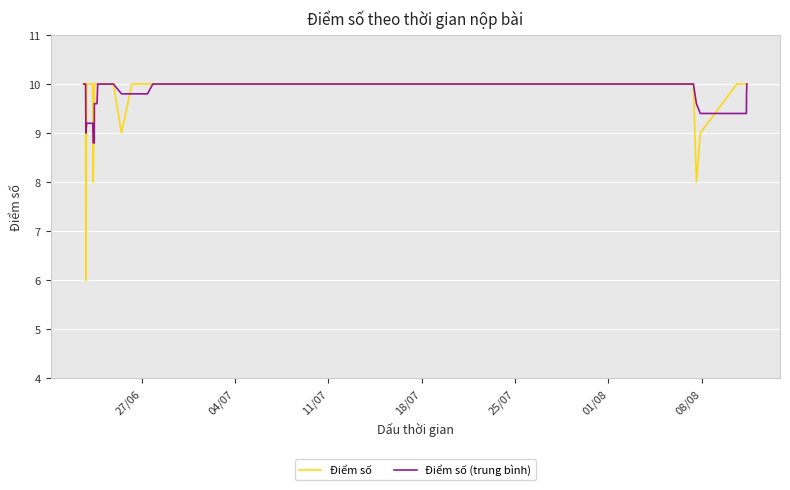

Which series has the largest range (max minus min)?

Điểm số